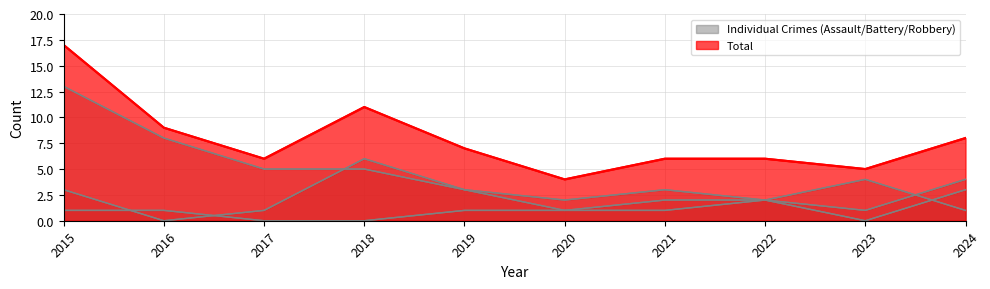

Is it true that Total equals 3 at 2018?

False